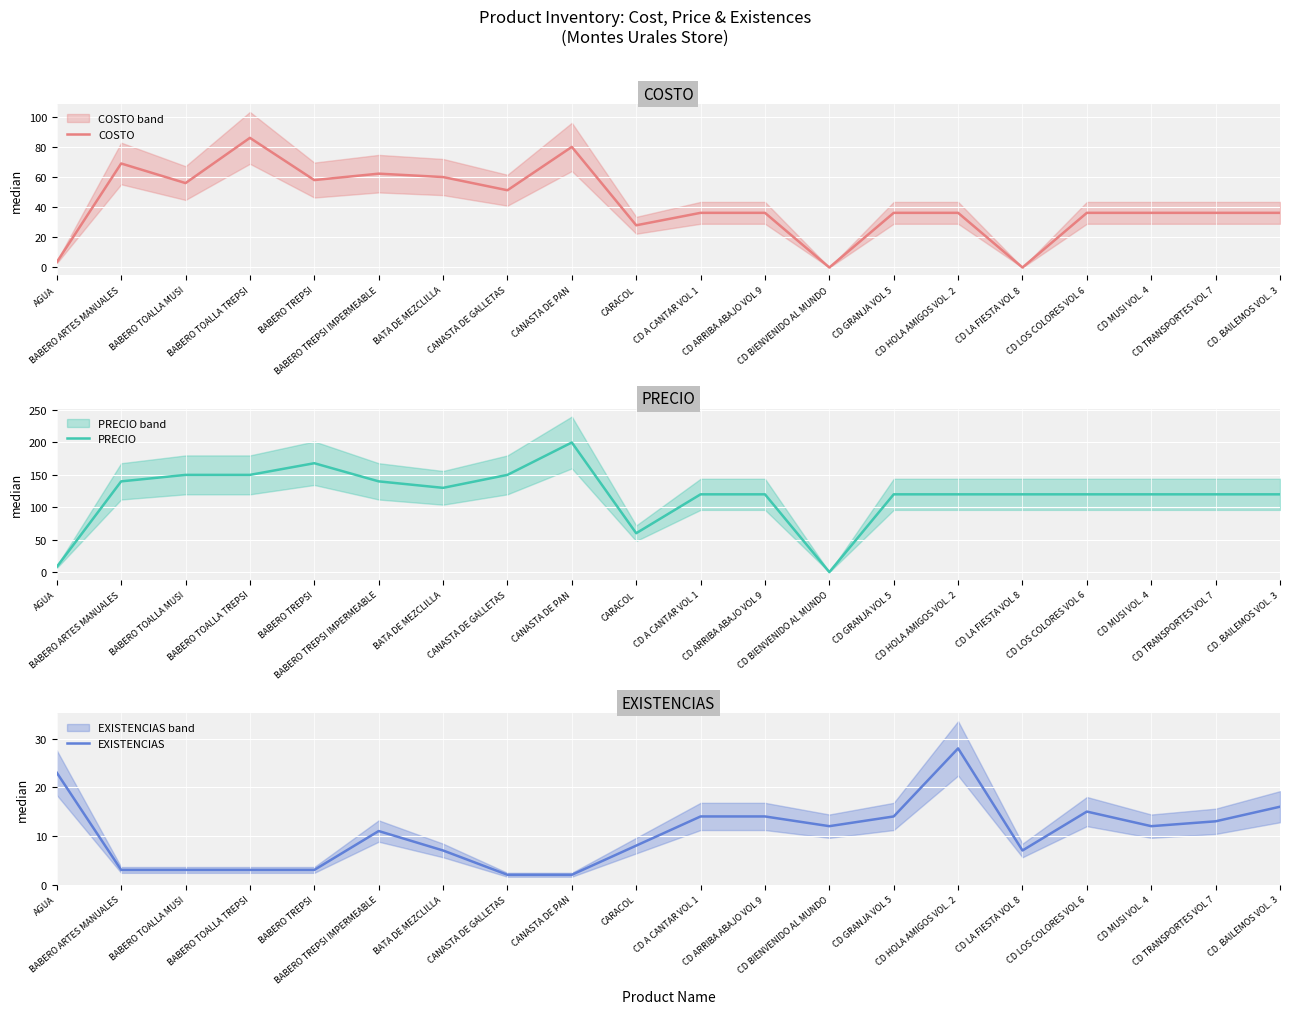

What is the label of the 10th point from the right?

CD A CANTAR VOL 1